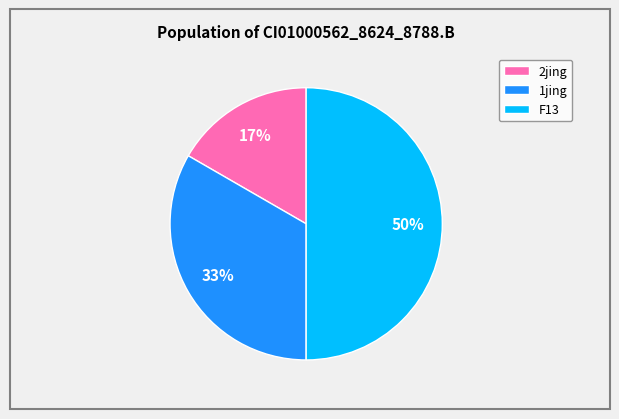

How many segments does this pie chart have?

3